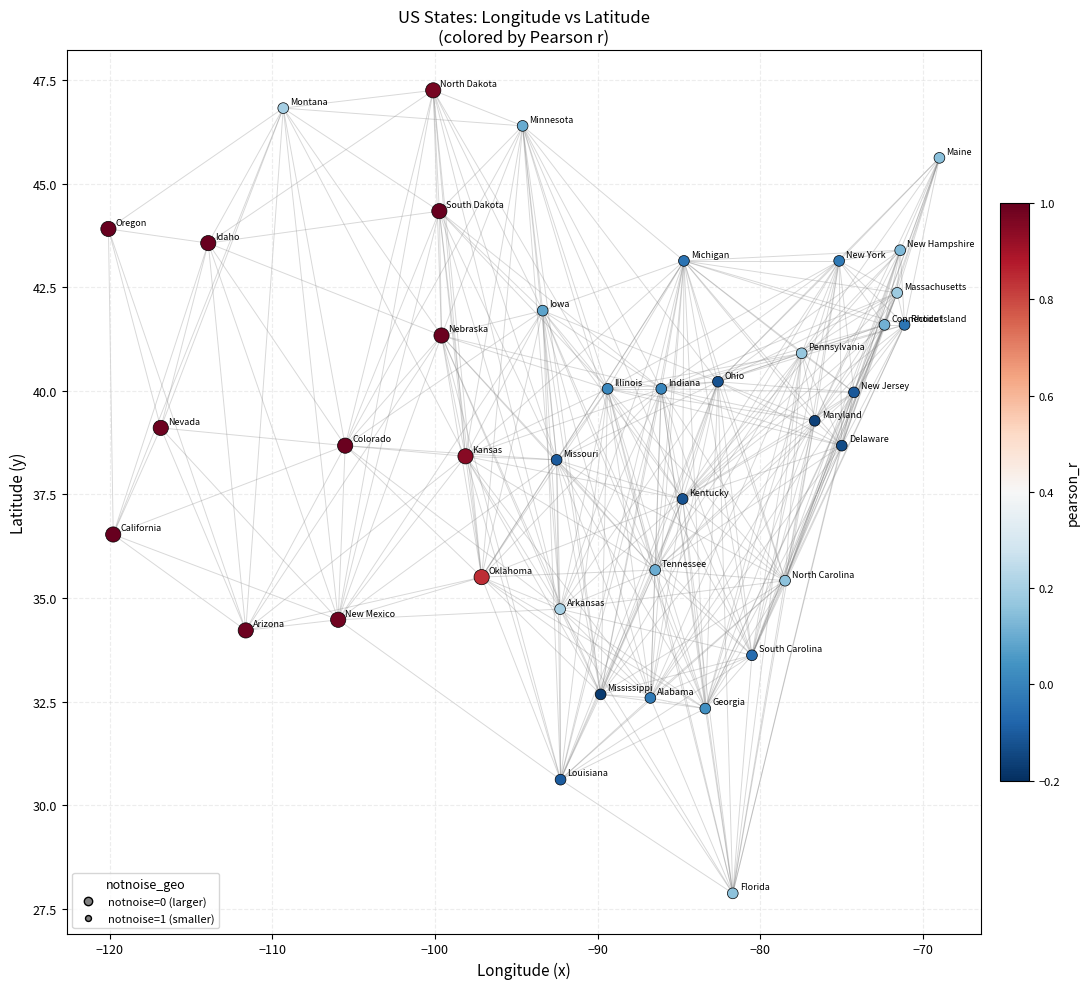

What is the range of X values (max minus min)?

51.1